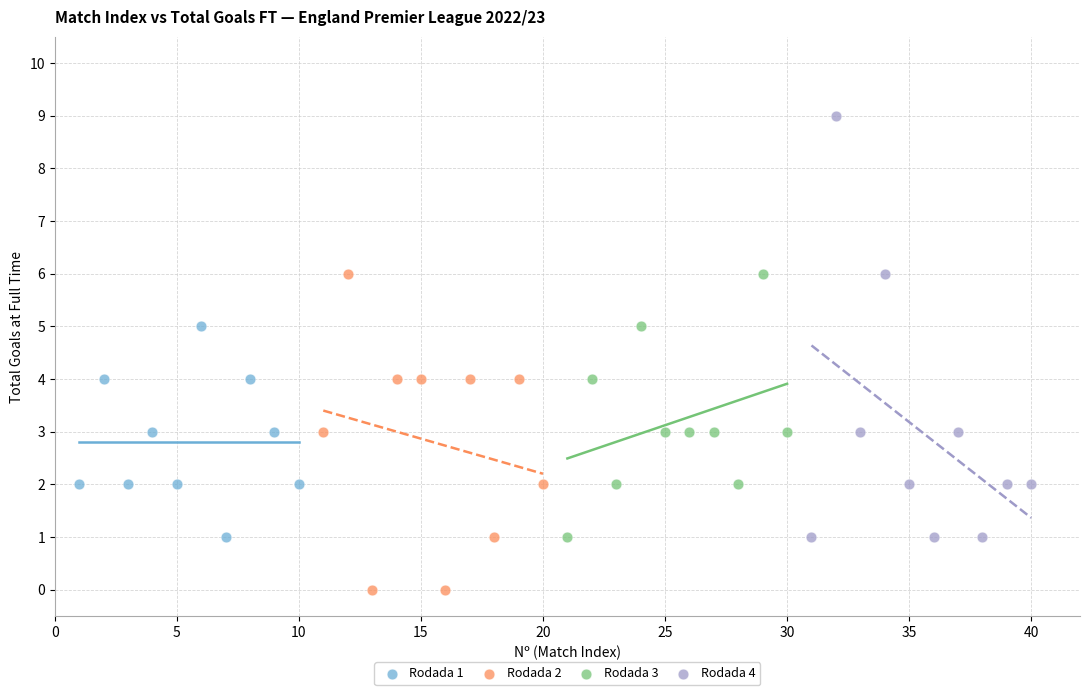

Which series reaches the maximum Y coordinate?

Rodada 4